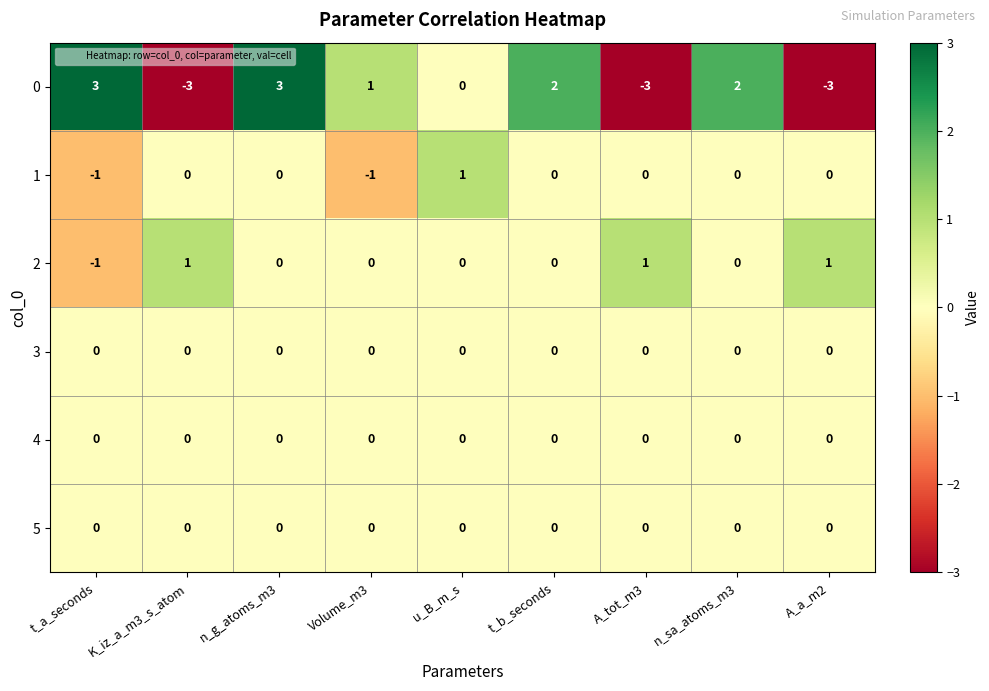

At which category is the sum across all series the highest?

n_g_atoms_m3